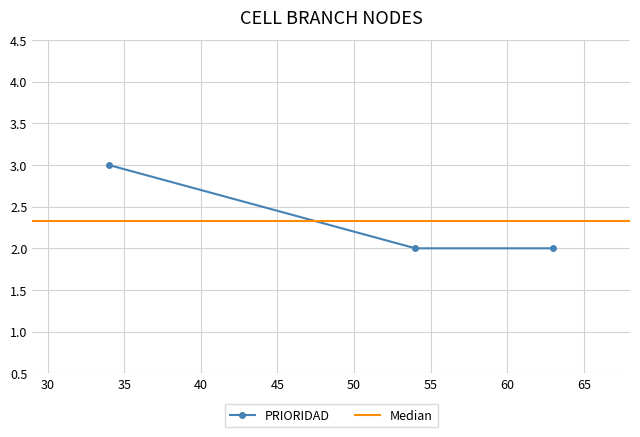

Rank the categories by value from highest to lowest.

34, 54, 63